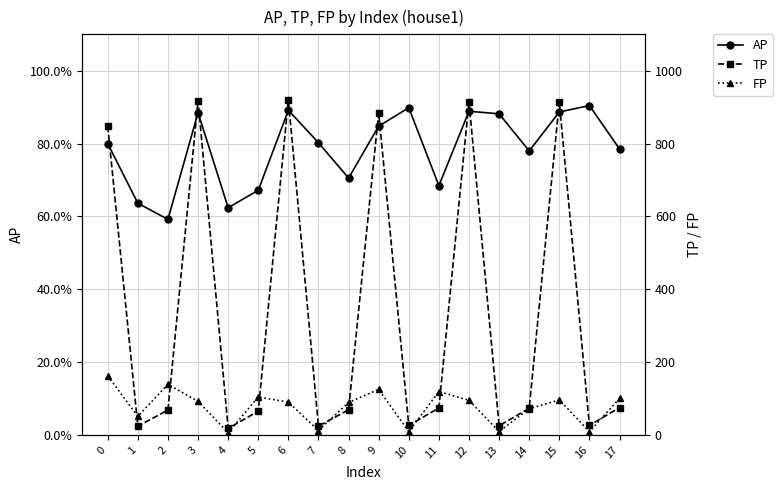

How many intersections are there between FP and TP?

9